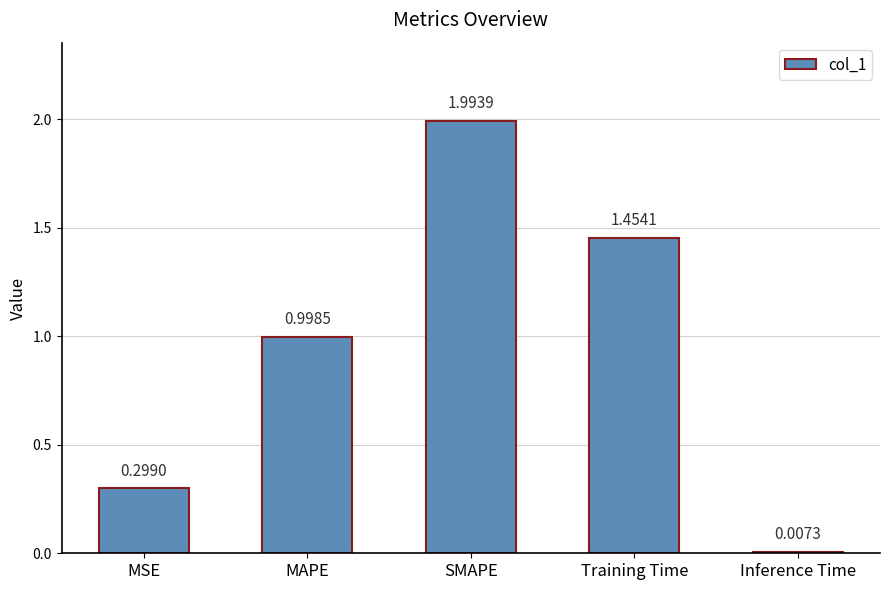

Count the number of data series in this chart.

1